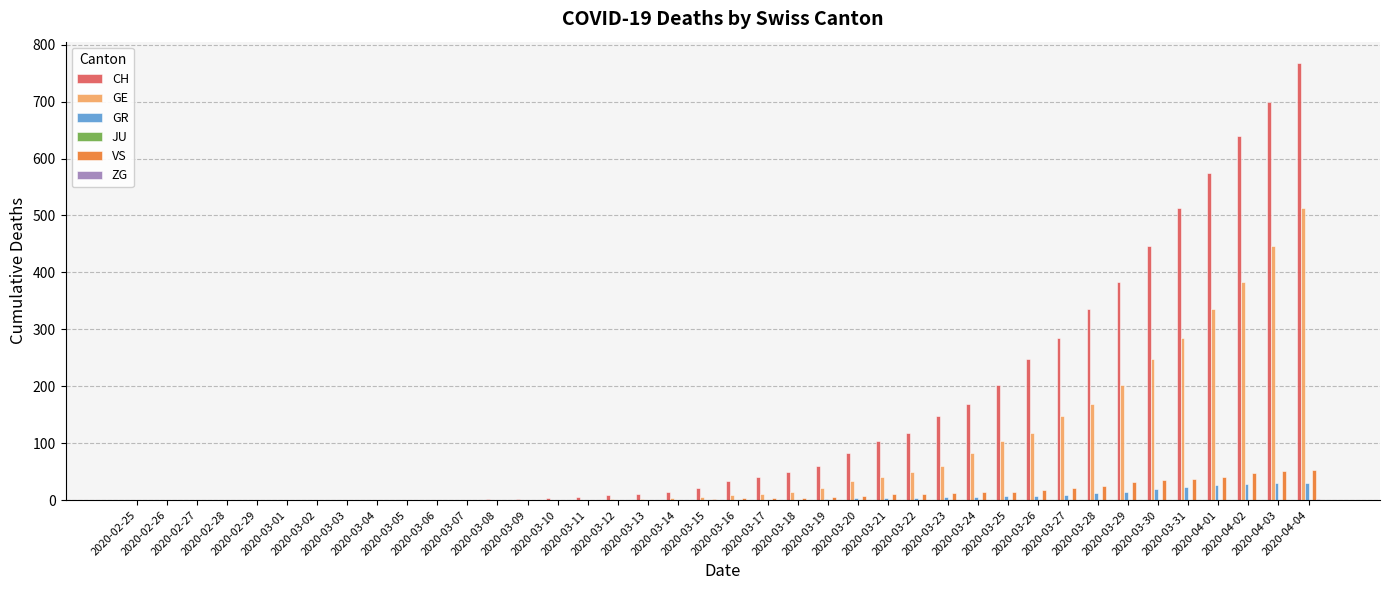

Which series has the largest total across all categories?

CH